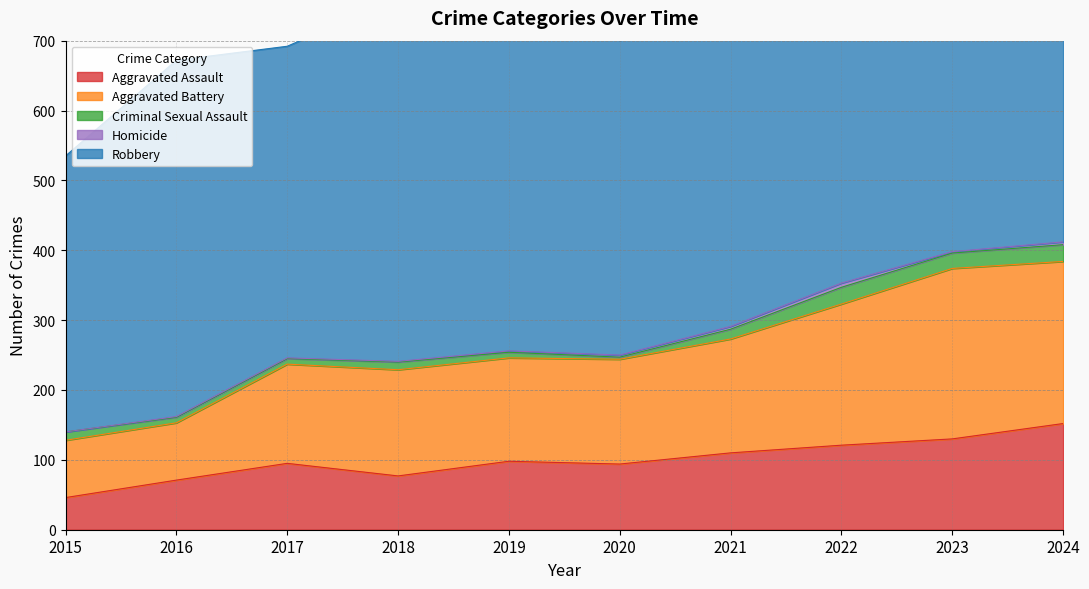

What is the spread (max minus min) of values at 2019?

589